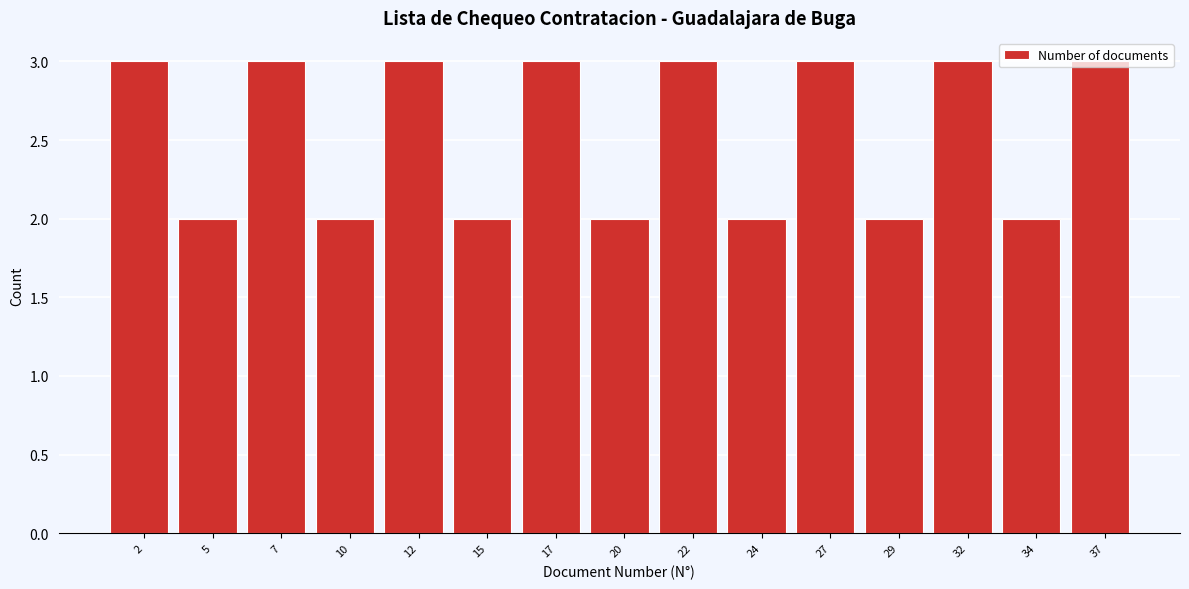

Approximately how many times larger is the value at 32 compared to 22?

1.0